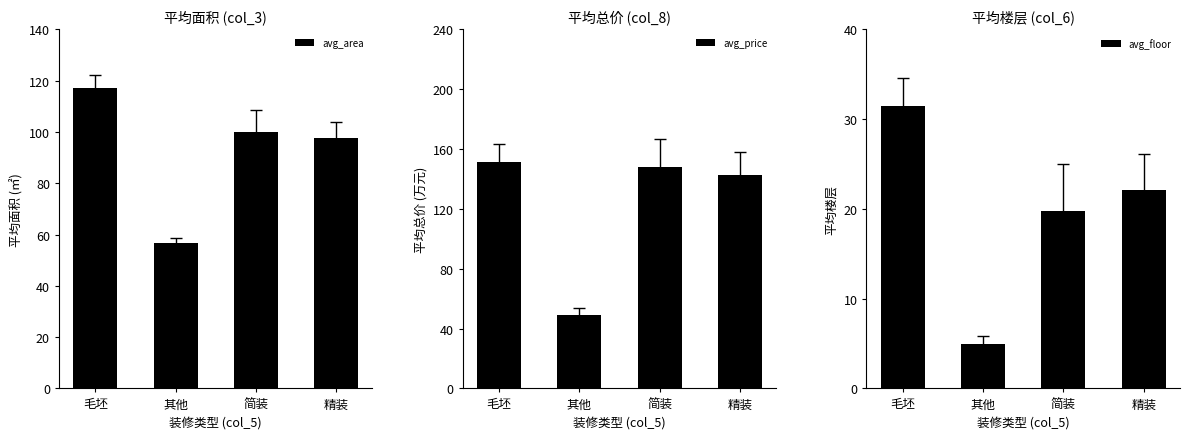

At how many categories does at least one series exceed 27?

4